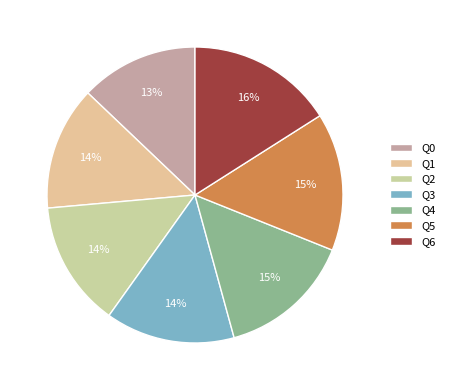

How many segments does this pie chart have?

7